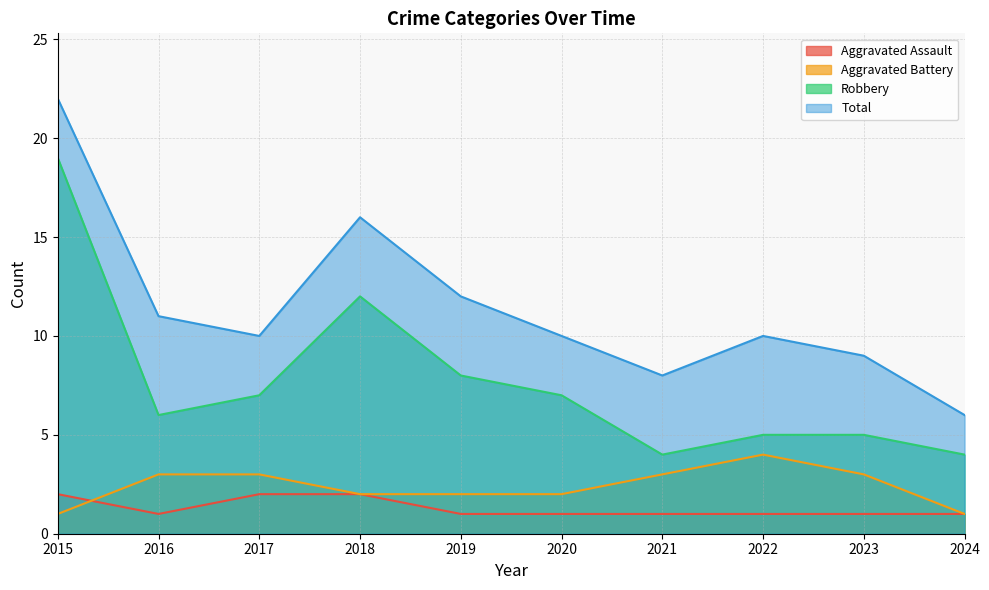

Read the Aggravated Assault value at 2024.

1